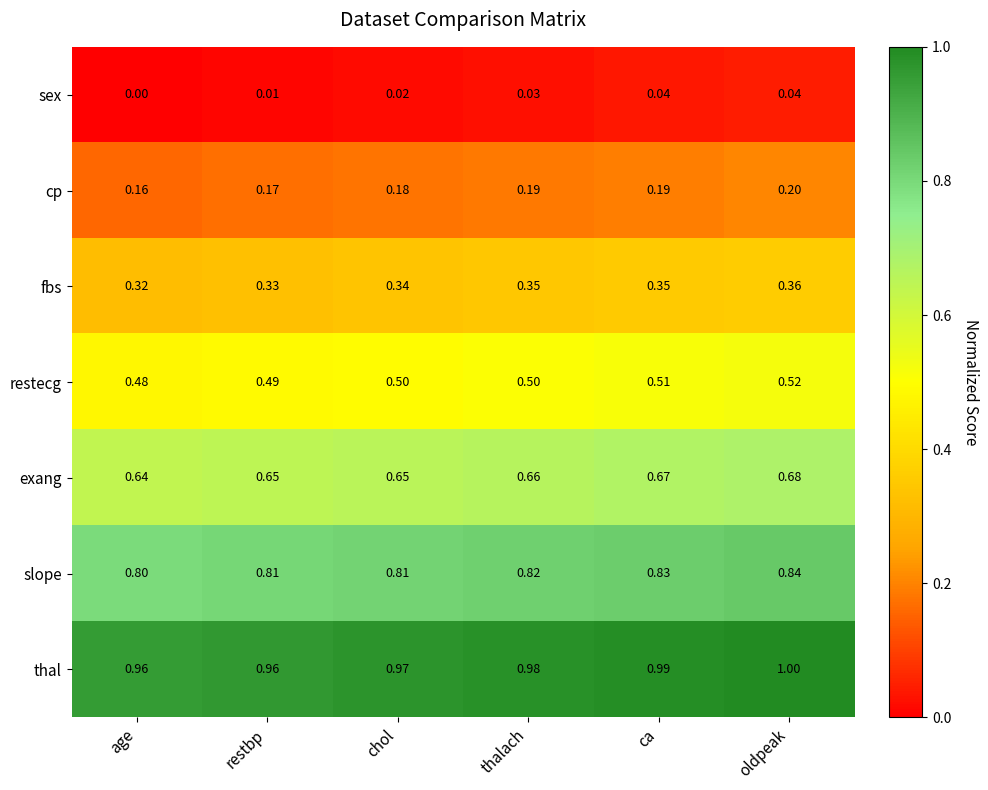

Where is exang nearest to the value 0?

age